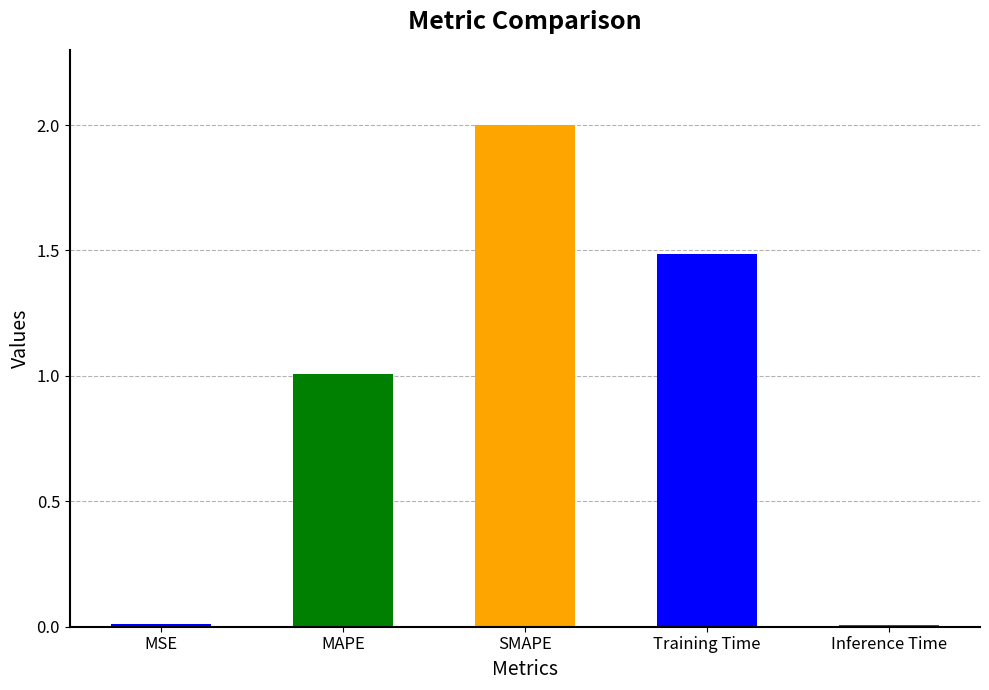

What is the label of the 2nd bar from the right?

Training Time